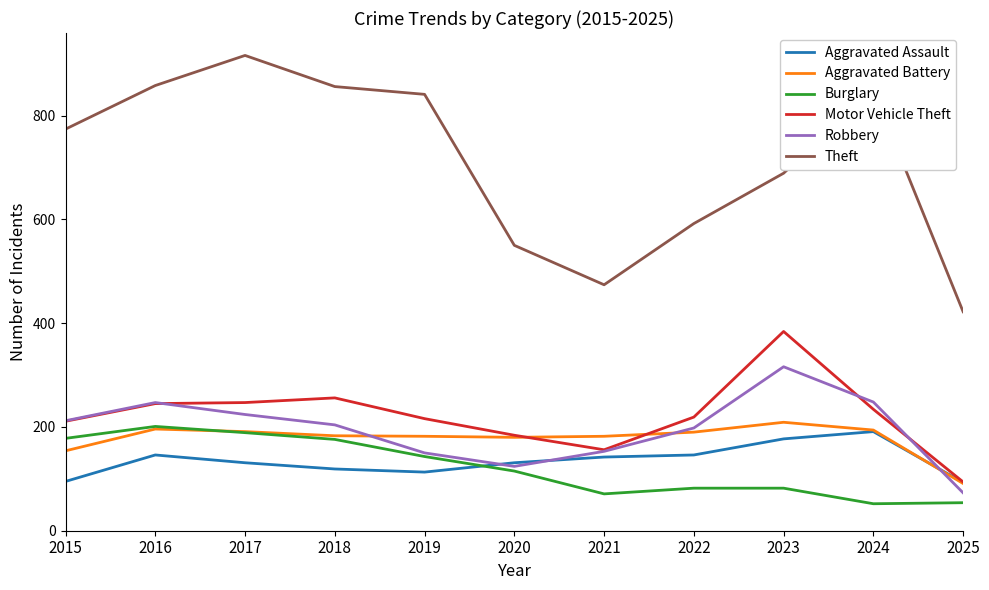

What is the approximate value of Theft at 2020?

550